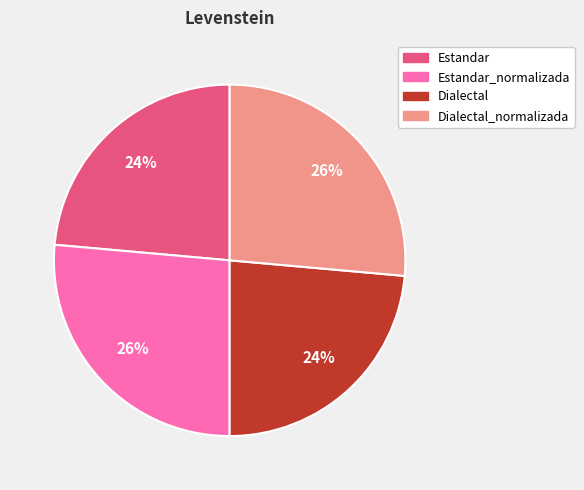

Does any single category account for the majority?

No